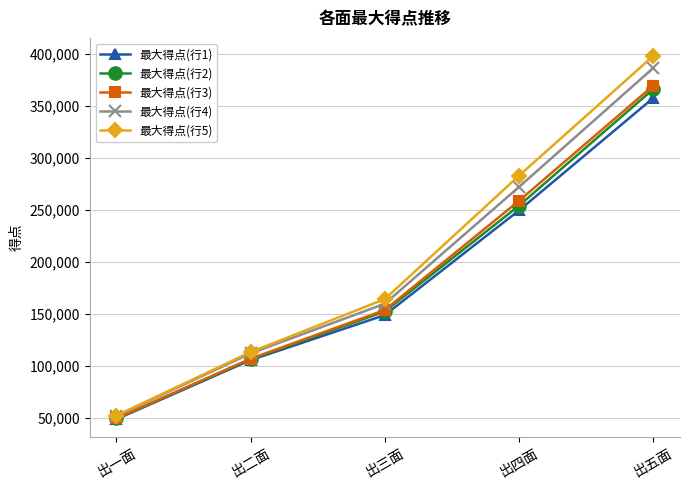

The value of 最大得点(行2) at 出四面 is 254350. True or false?

True